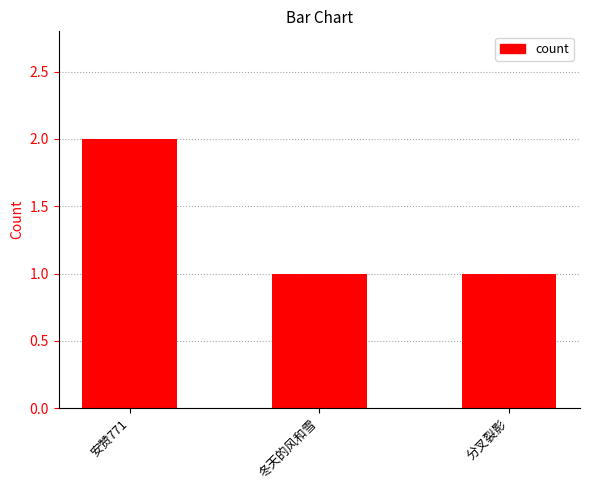

How many data points does each series have?

3